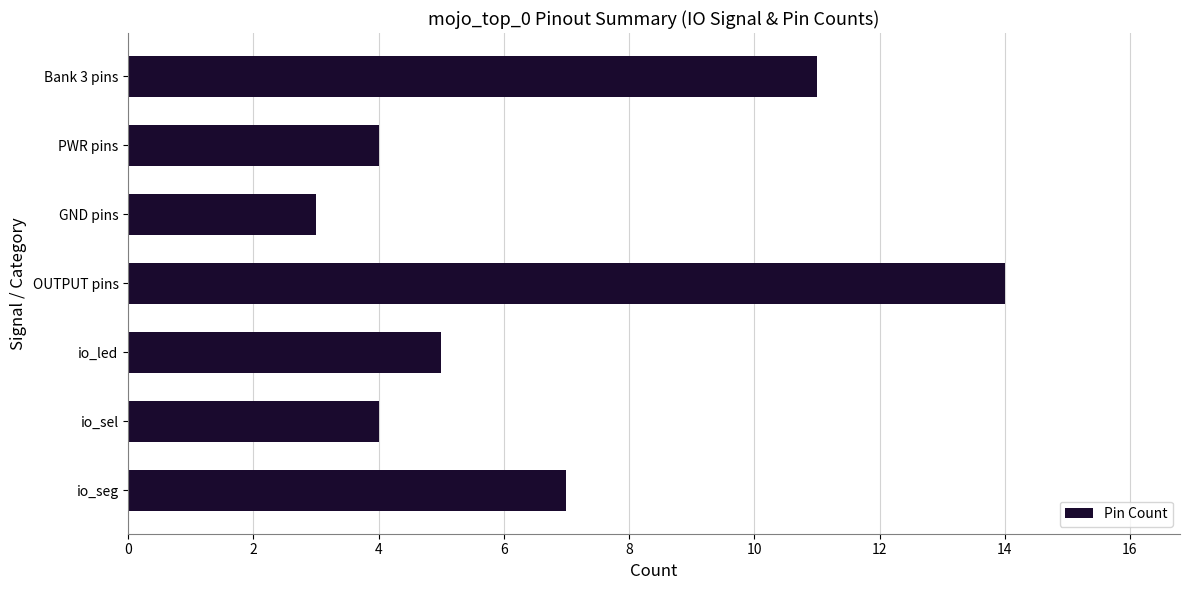

Which label corresponds to the smallest value in the chart?

GND pins